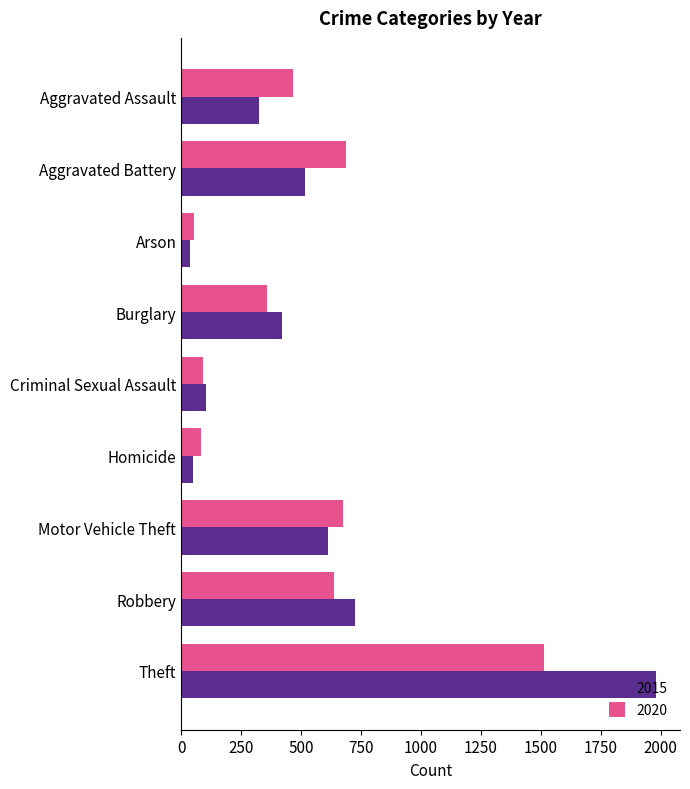

What is the total value across all series at Theft?

3493